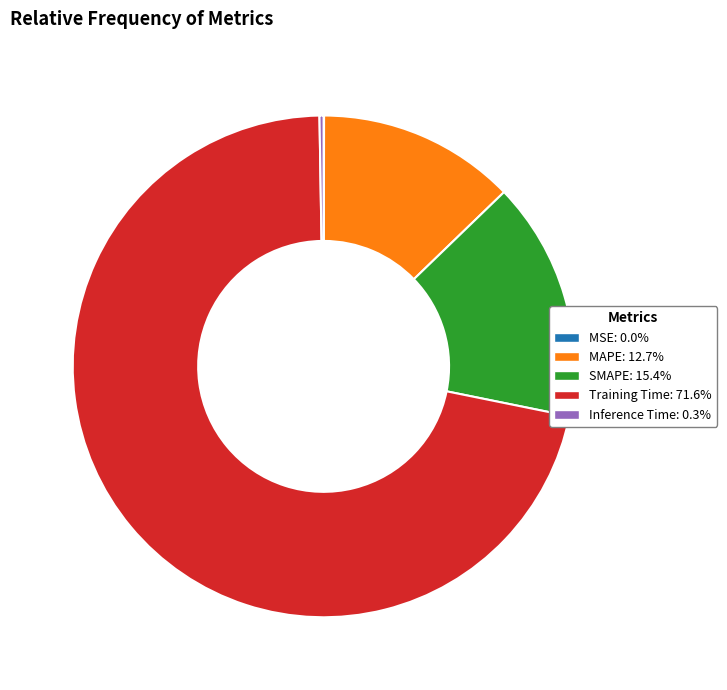

Is Training Time the majority of the pie?

Yes